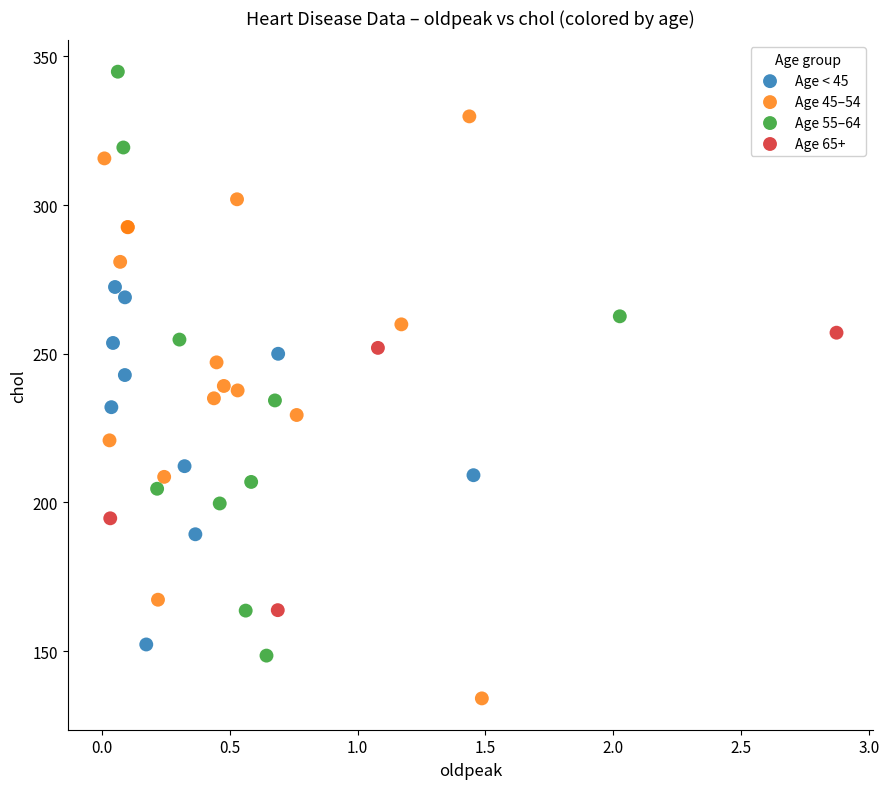

Which series contains the highest Y value?

Age 55–64